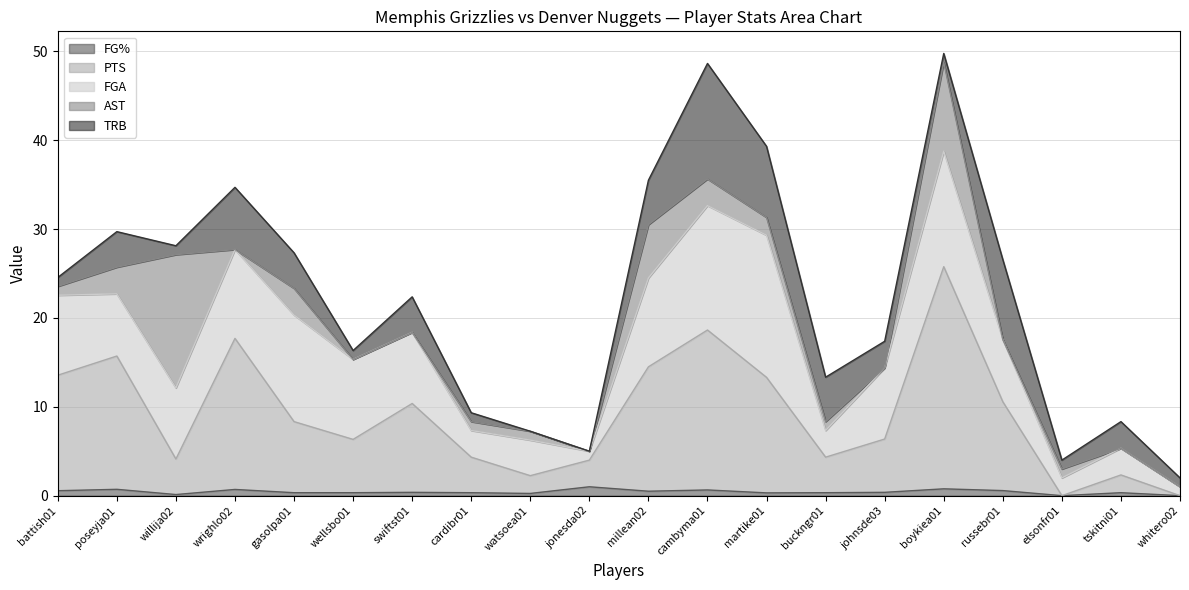

What is the label of the 17th point from the right?

wrighlo02